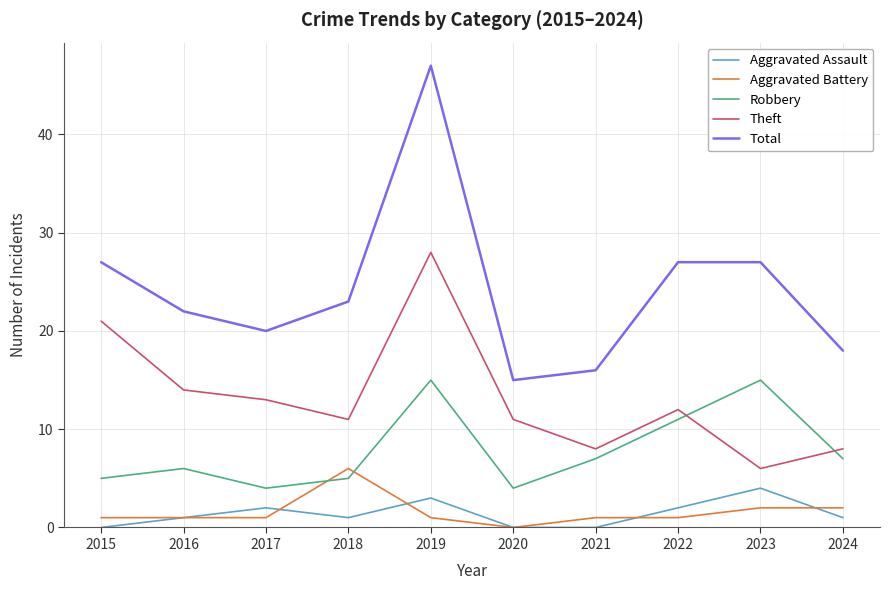

Which series ends up on top after the final intersection of Aggravated Battery and Robbery?

Robbery